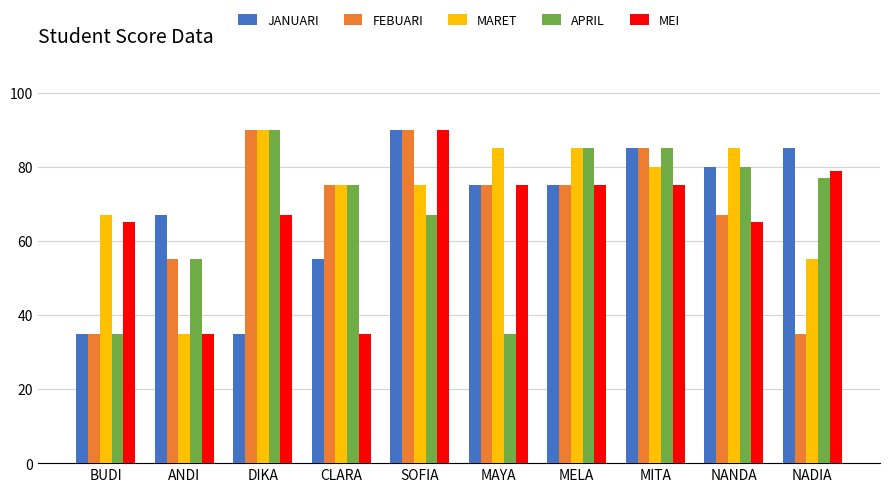

Where does the FEBUARI series first go above 75?

DIKA